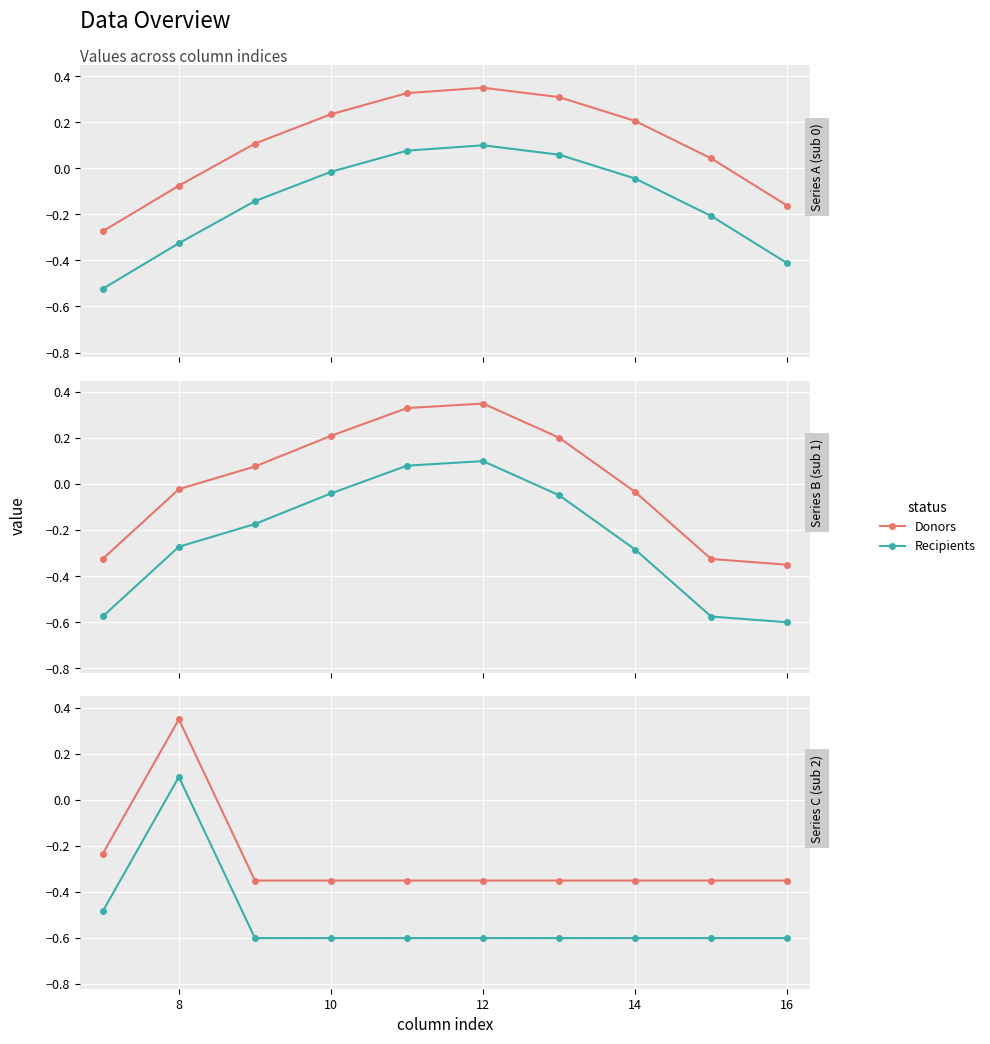

How many values in the Donors series exceed 0?

1